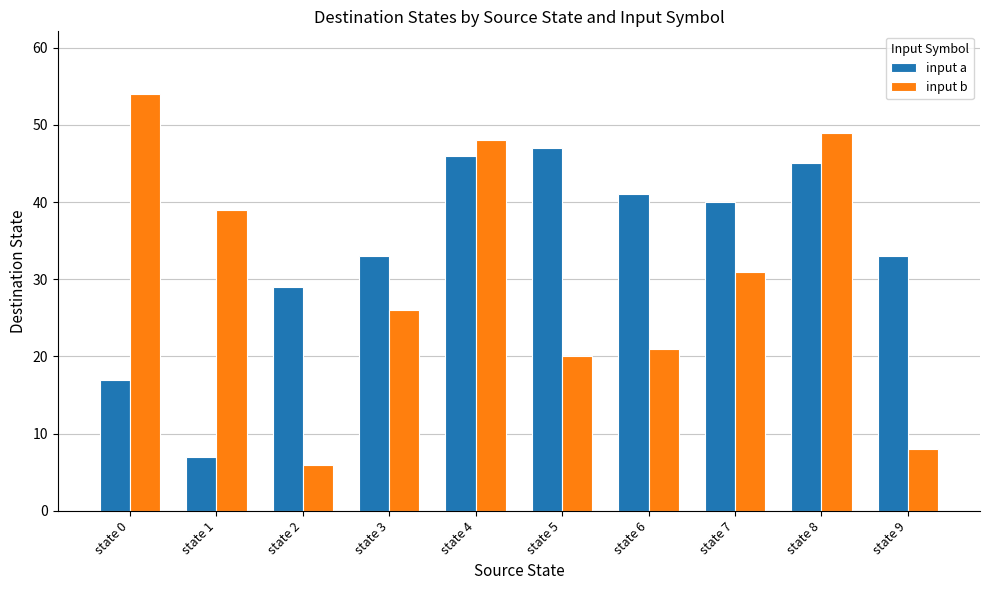

Reading left to right, list all the values displayed in this chart.

input a: state 0=17	state 1=7	state 2=29	state 3=33	state 4=46	state 5=47	state 6=41	state 7=40	state 8=45	state 9=33
input b: state 0=54	state 1=39	state 2=6	state 3=26	state 4=48	state 5=20	state 6=21	state 7=31	state 8=49	state 9=8